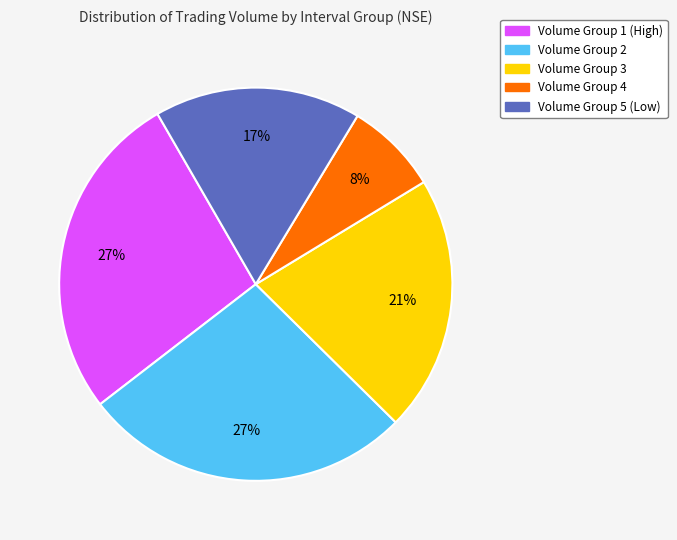

Is it true that Volume Group 1 (High) is 27% of the pie?

True